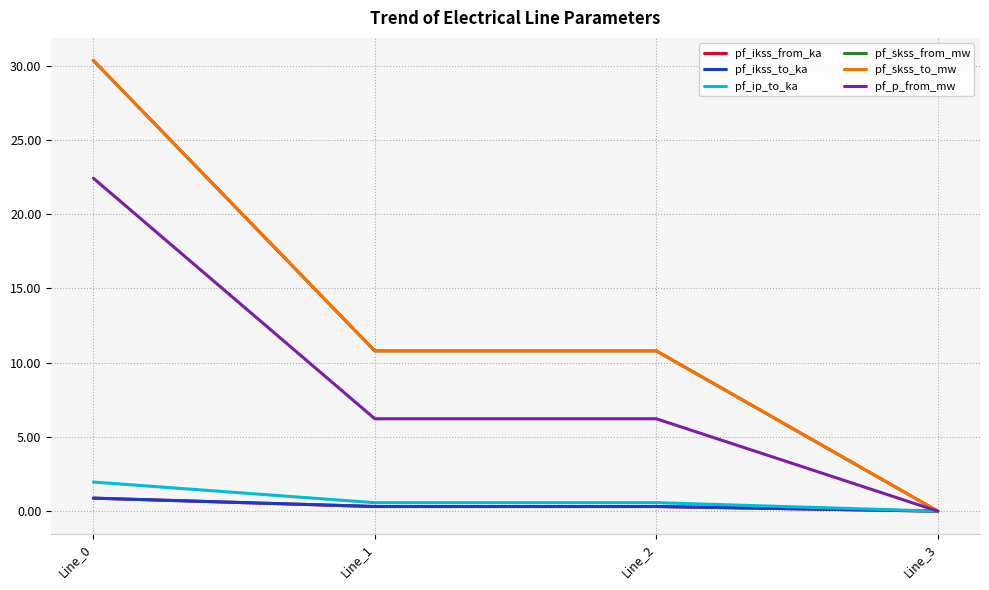

What is the sum of the pf_ip_to_ka values at Line_2 and Line_3?

0.6